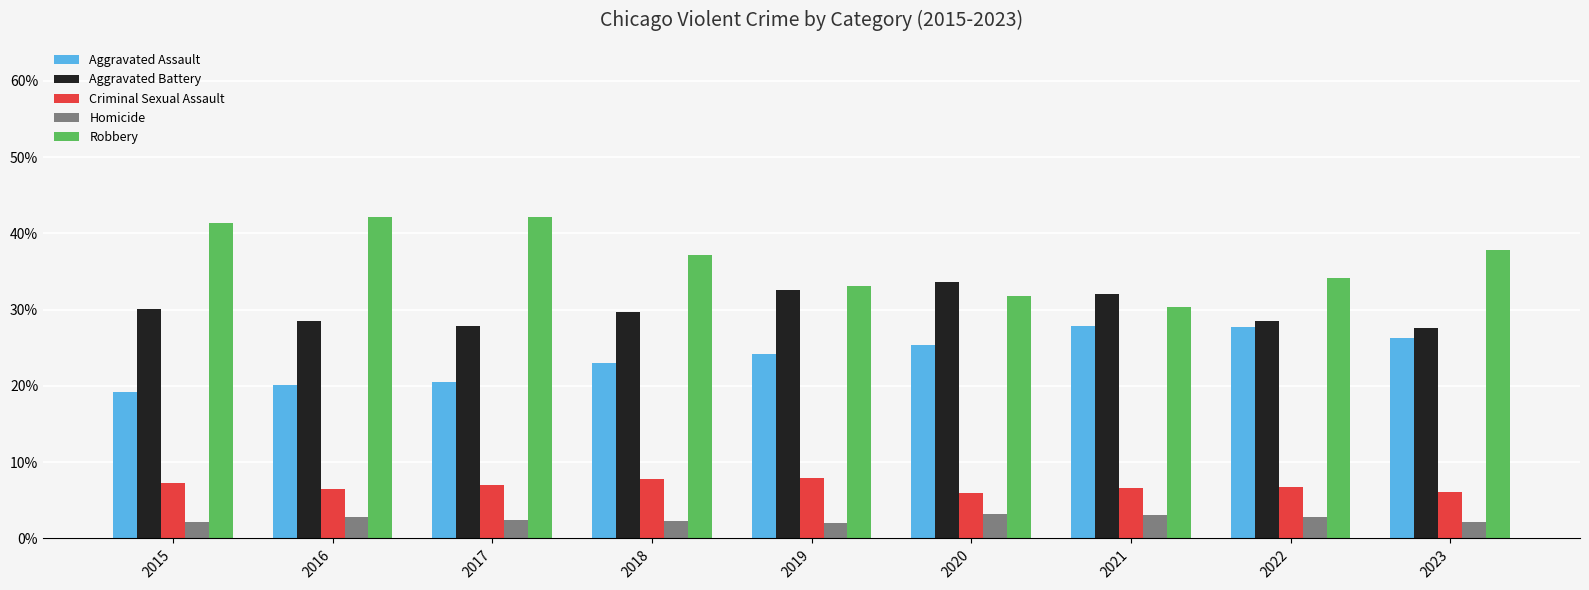

Rank the series at 2019 from highest to lowest value.

Robbery, Aggravated Battery, Aggravated Assault, Criminal Sexual Assault, Homicide